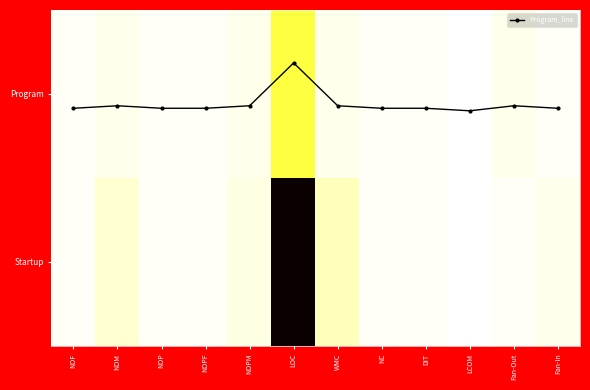

At which label does Program_line reach its minimum?

LOC